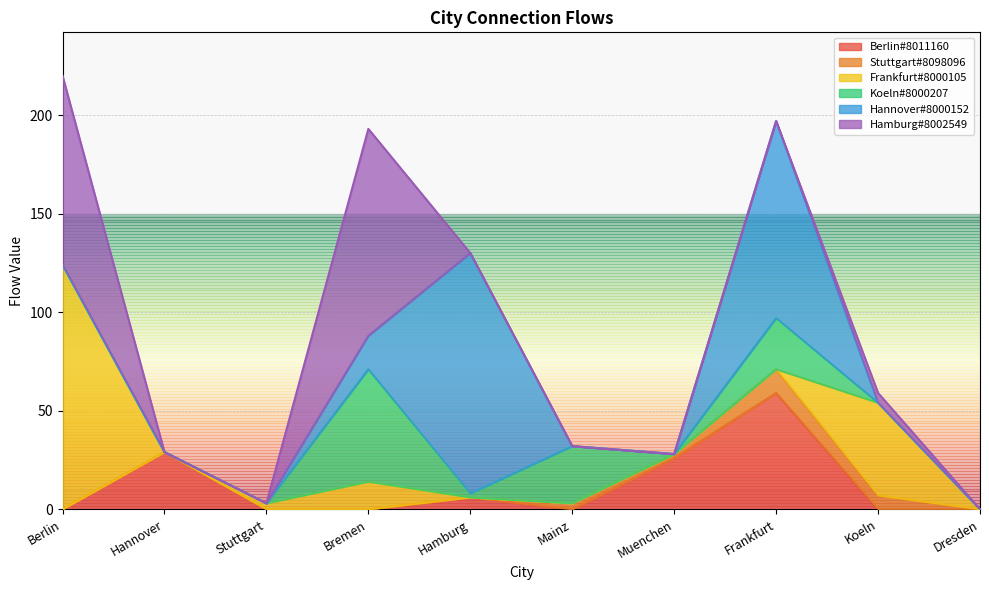

How many positive values does the Frankfurt%238000105 series have?

4